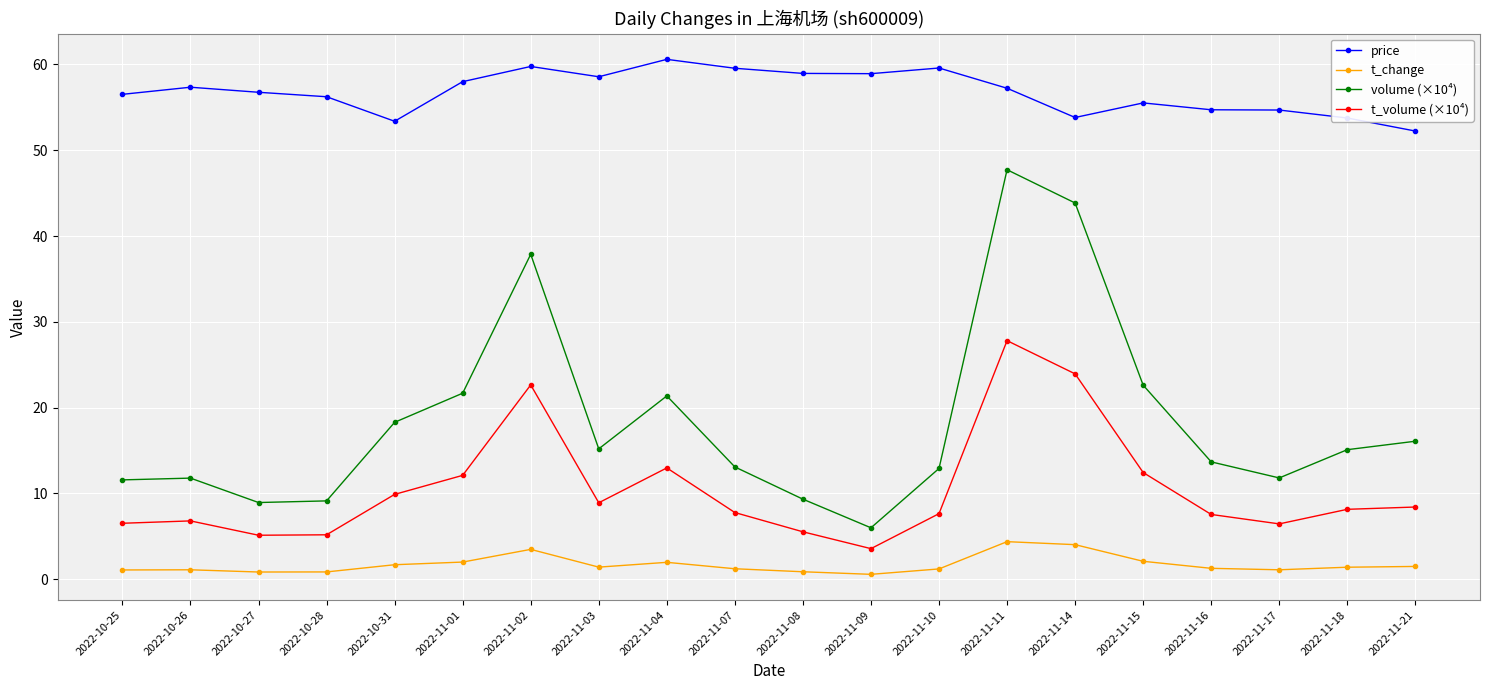

True or false: t_change and t_volume (×10⁴) cross at least once.

False